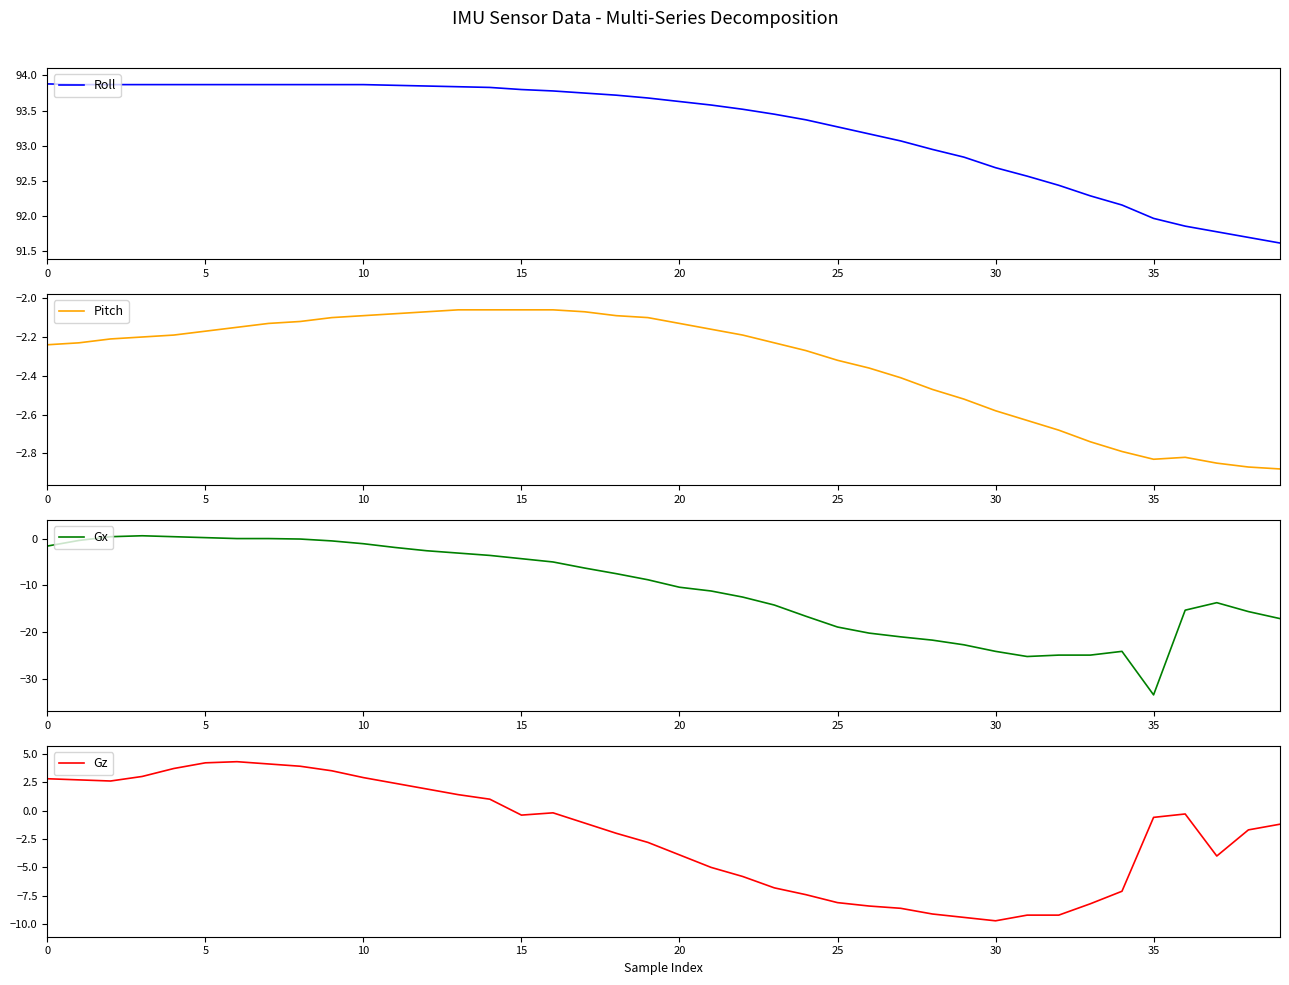

How many data points in Roll are less than 93?

12